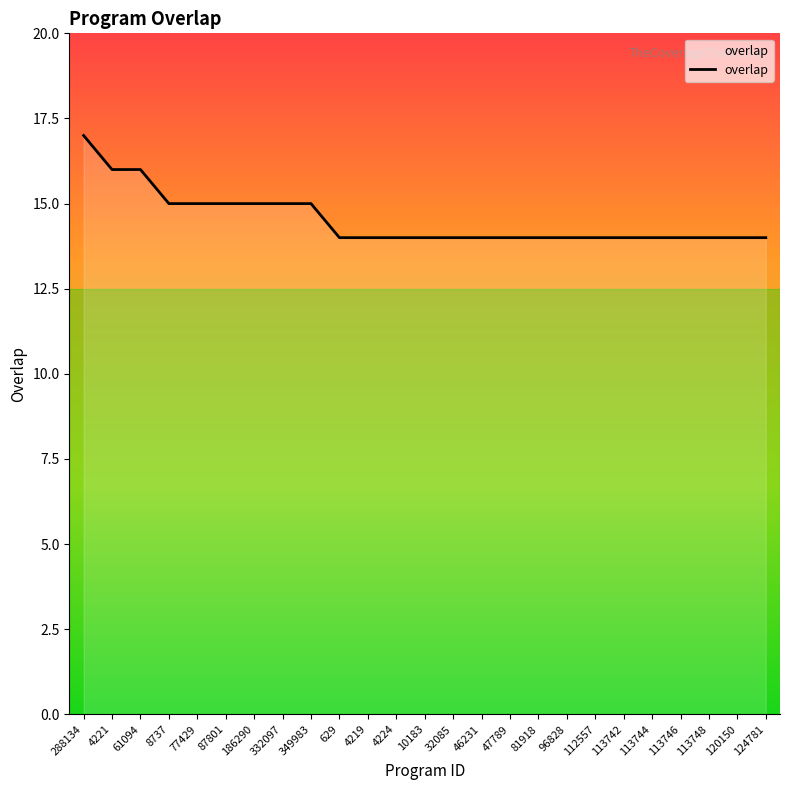

Reading right to left, list all the values displayed in this chart.

14	14	14	14	14	14	14	14	14	14	14	14	14	14	14	14	15	15	15	15	15	15	16	16	17